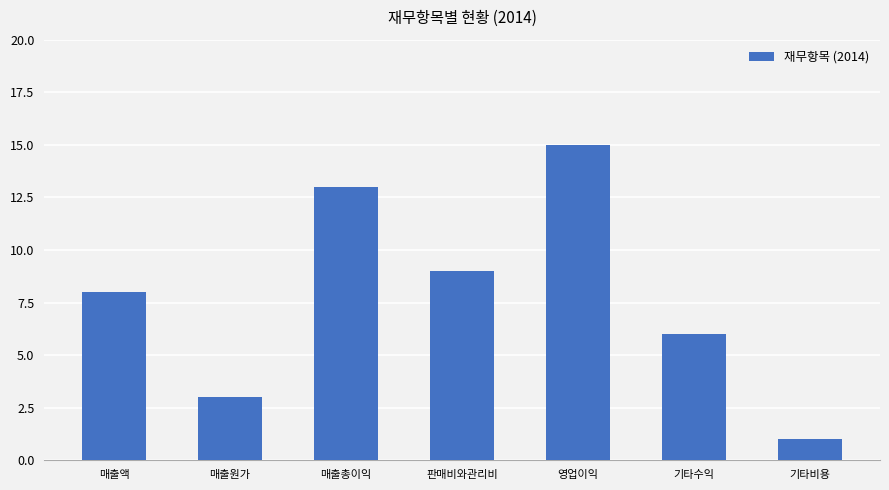

What position from the left is 매출총이익?

3